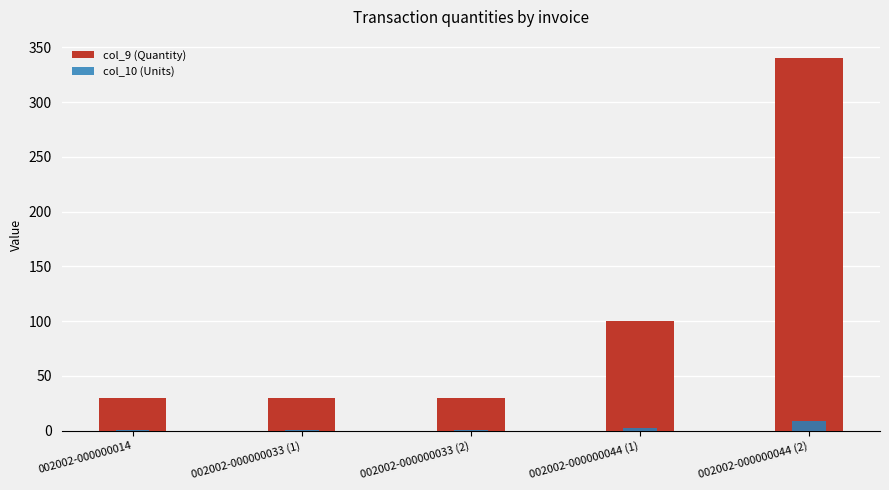

Which series has the widest spread of values?

col_9 (Quantity)